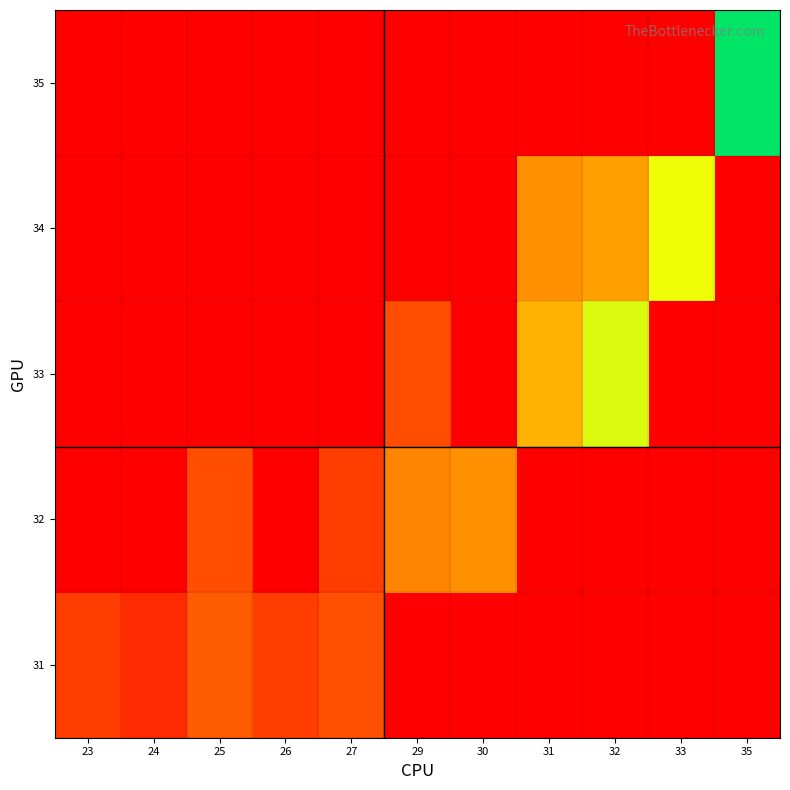

At how many categories does at least one series exceed 2?

11